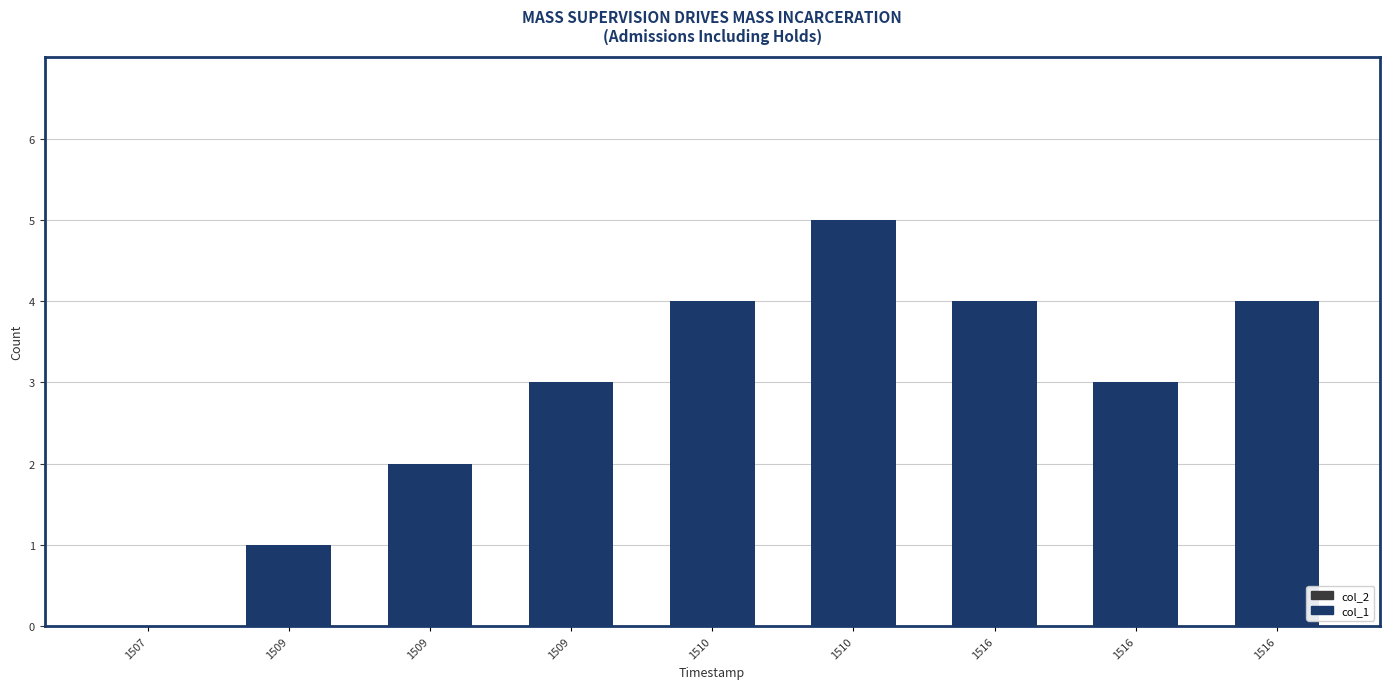

Are the bars horizontal?

No